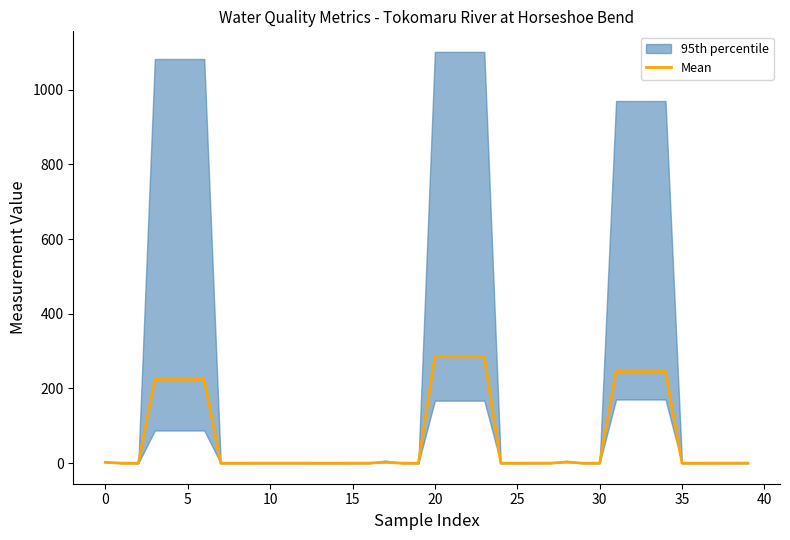

What is the approximate value at 17?

2.8